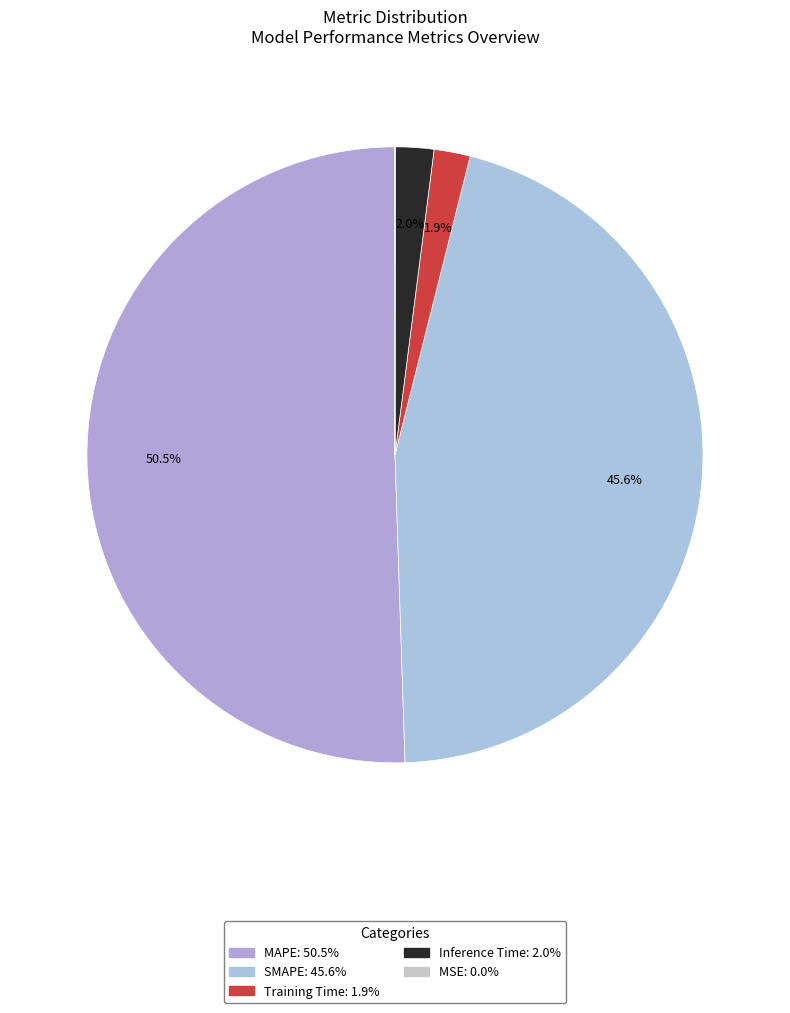

Which has a higher value, MAPE or SMAPE?

MAPE